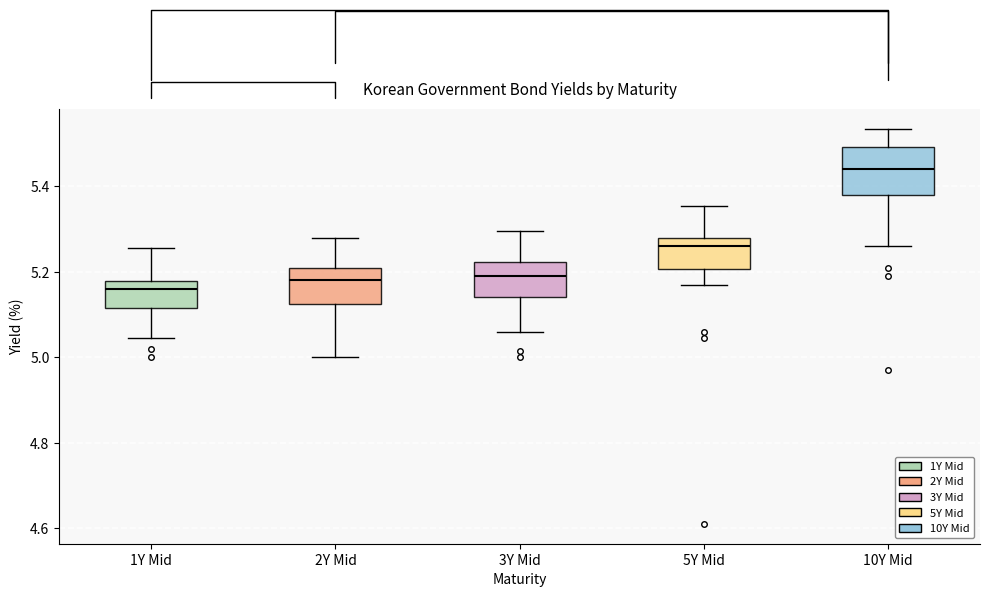

Where does the upper whisker of the box for 10Y Mid end on the y-axis? The values are not printed on the chart, so give them approximately, as read against the axis.

5.54